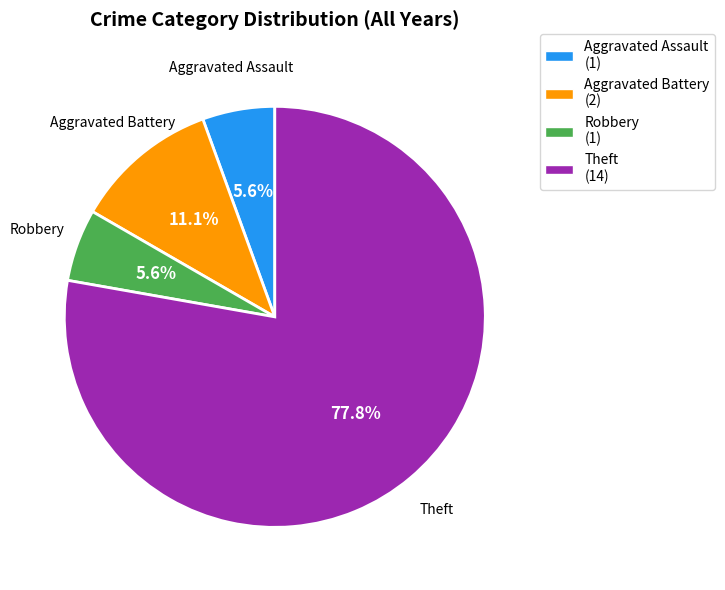

Which has a higher value, Theft or Robbery?

Theft